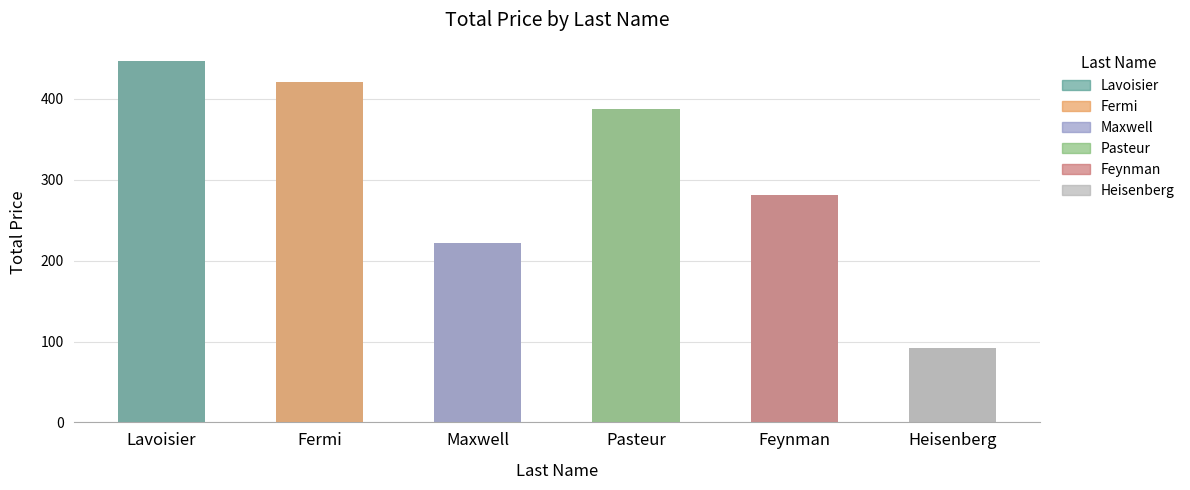

Is it true that the value at Fermi is 420.9?

True